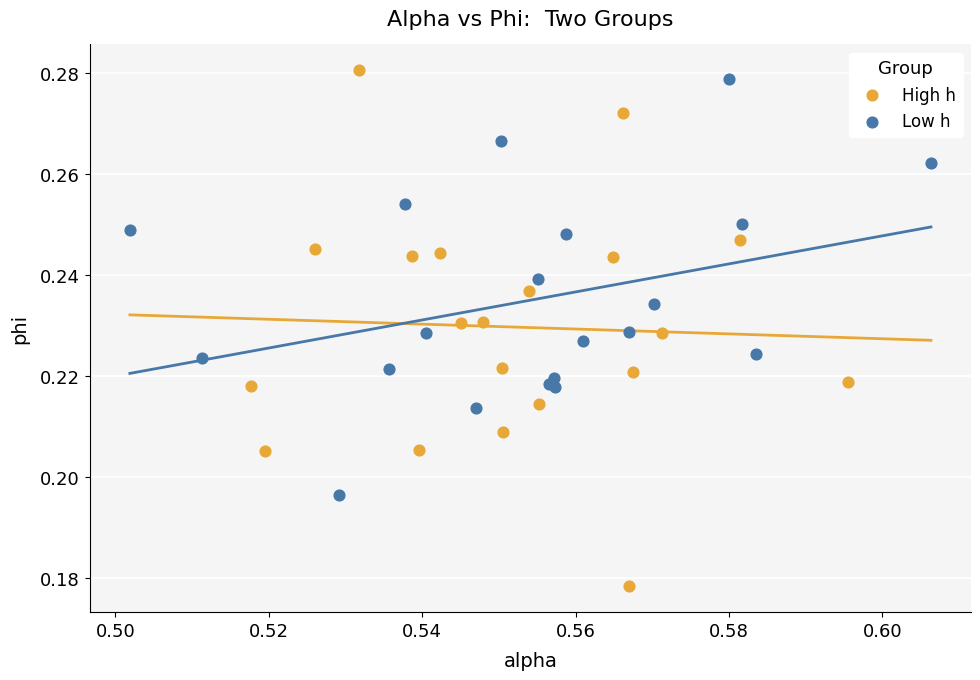

Which series contains the lowest Y value?

High h